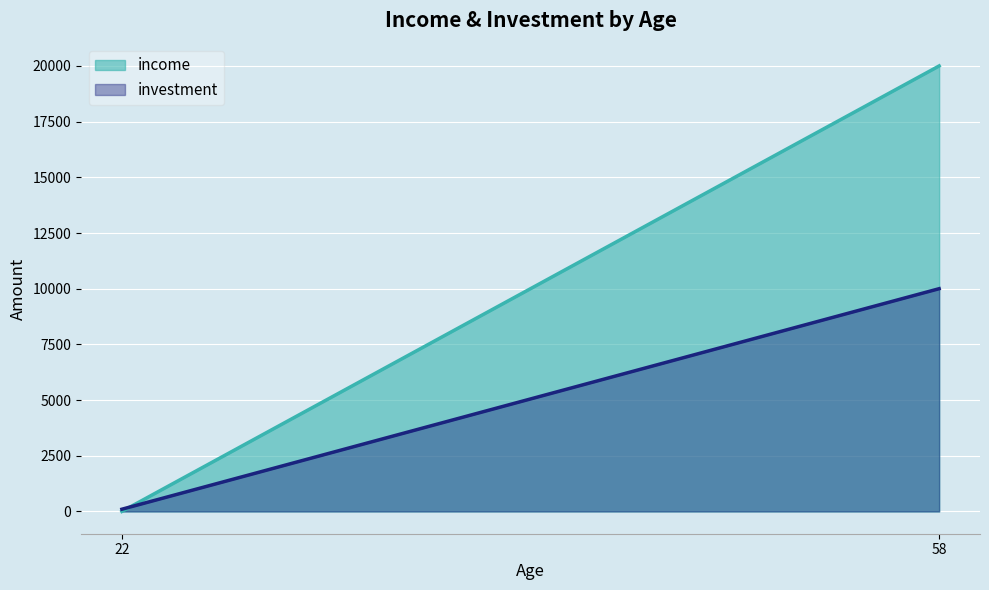

Reading left to right, what are all the values shown in this chart?

income: 22=0	58=20000
investment: 22=100	58=10000